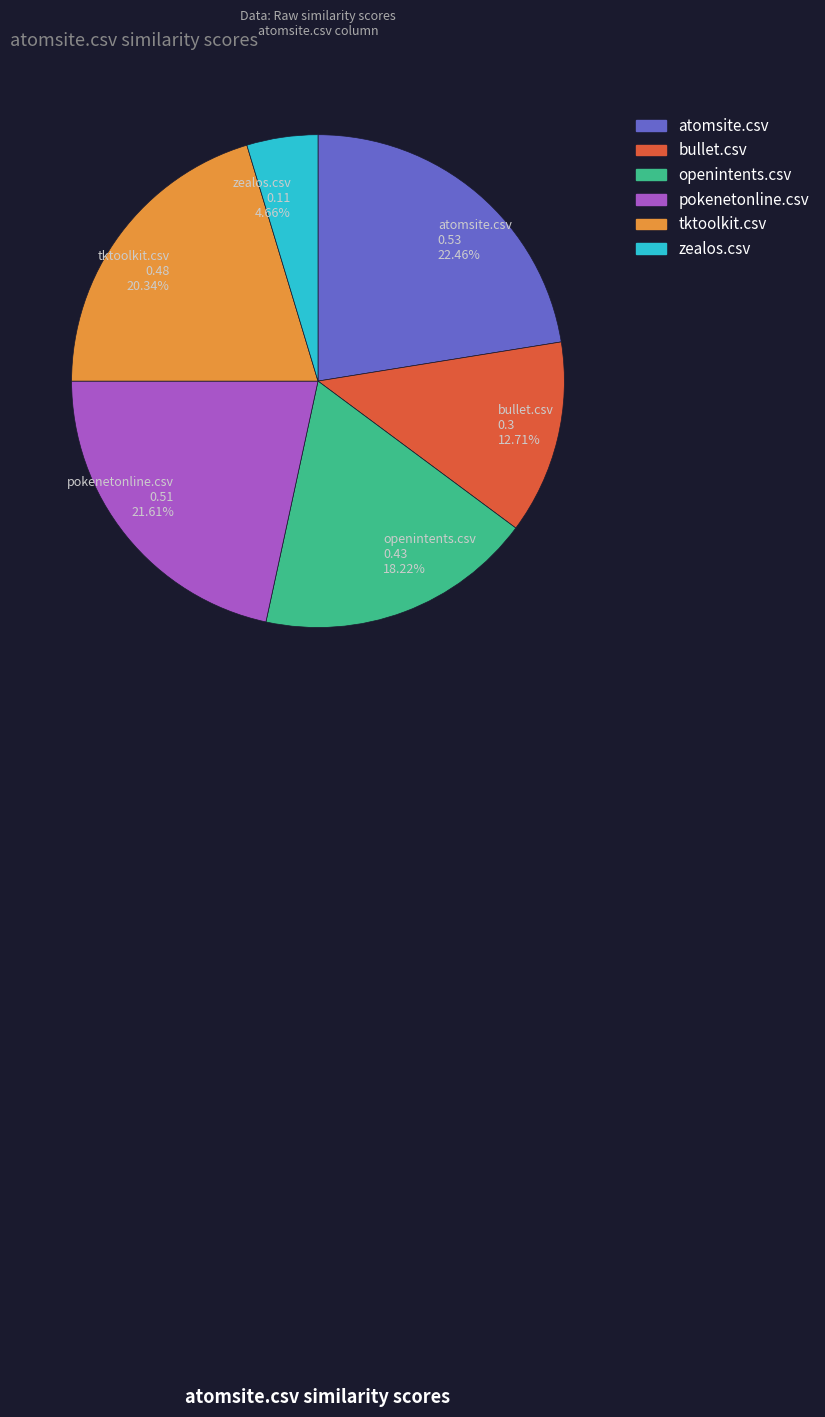

Between atomsite.csv and bullet.csv, which is larger?

atomsite.csv